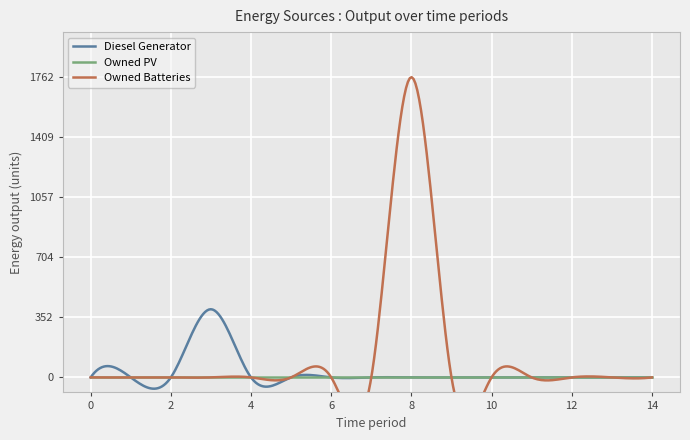

How many distinct data groups are displayed?

3